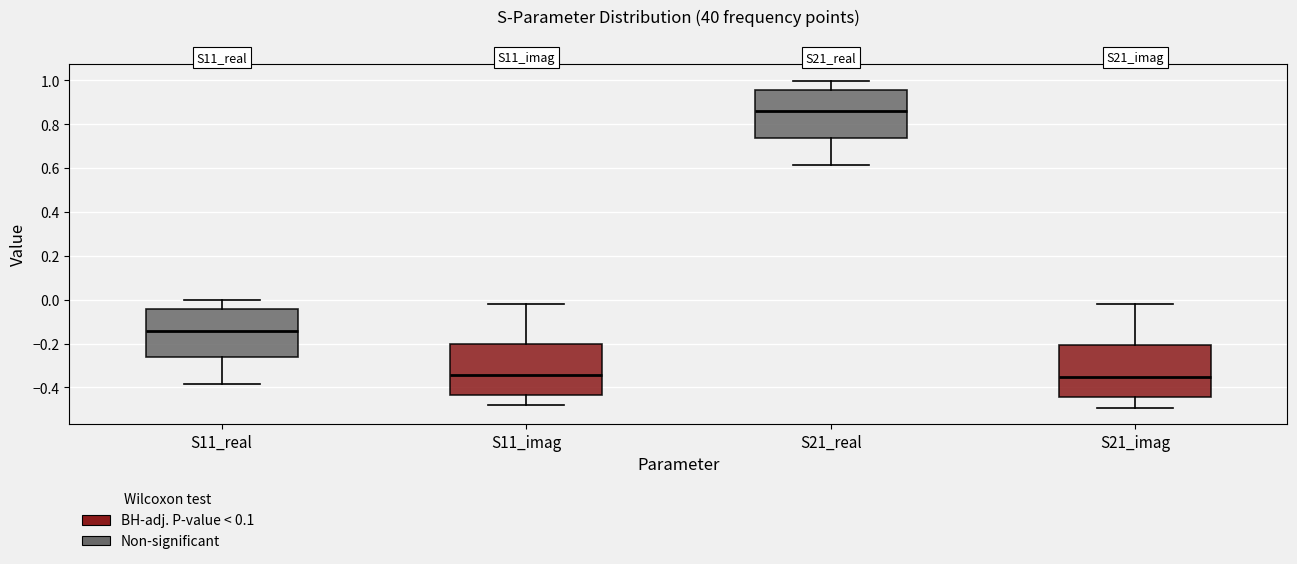

Where does the lower whisker of the box for S21_real end on the y-axis? The values are not printed on the chart, so give them approximately, as read against the axis.

0.62